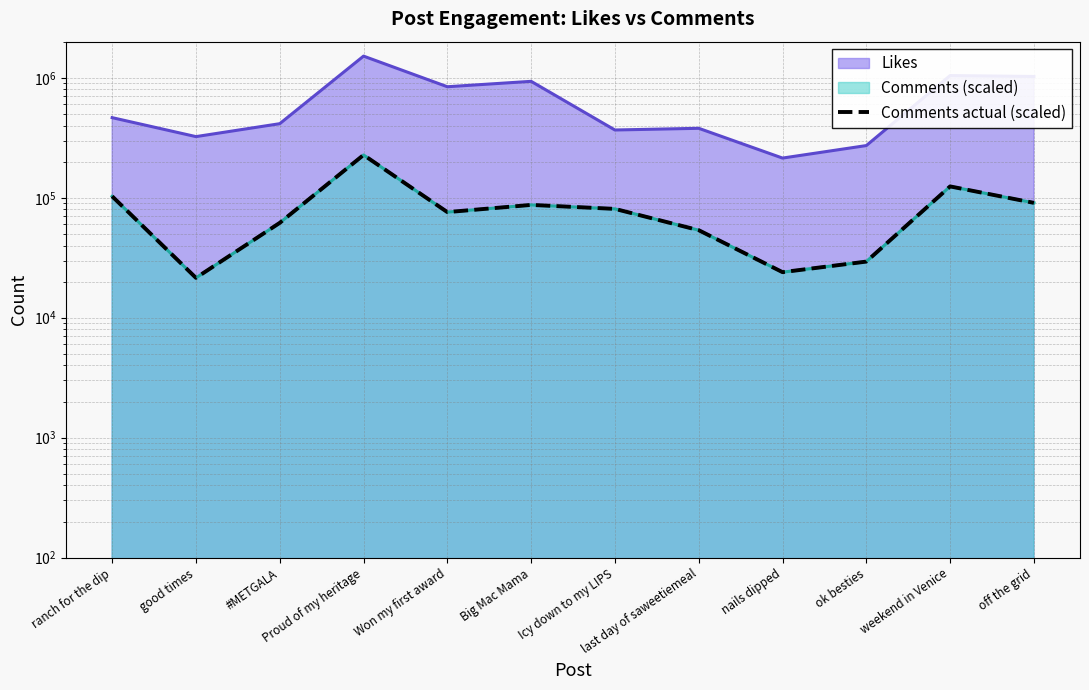

What is the average value?

81619.5